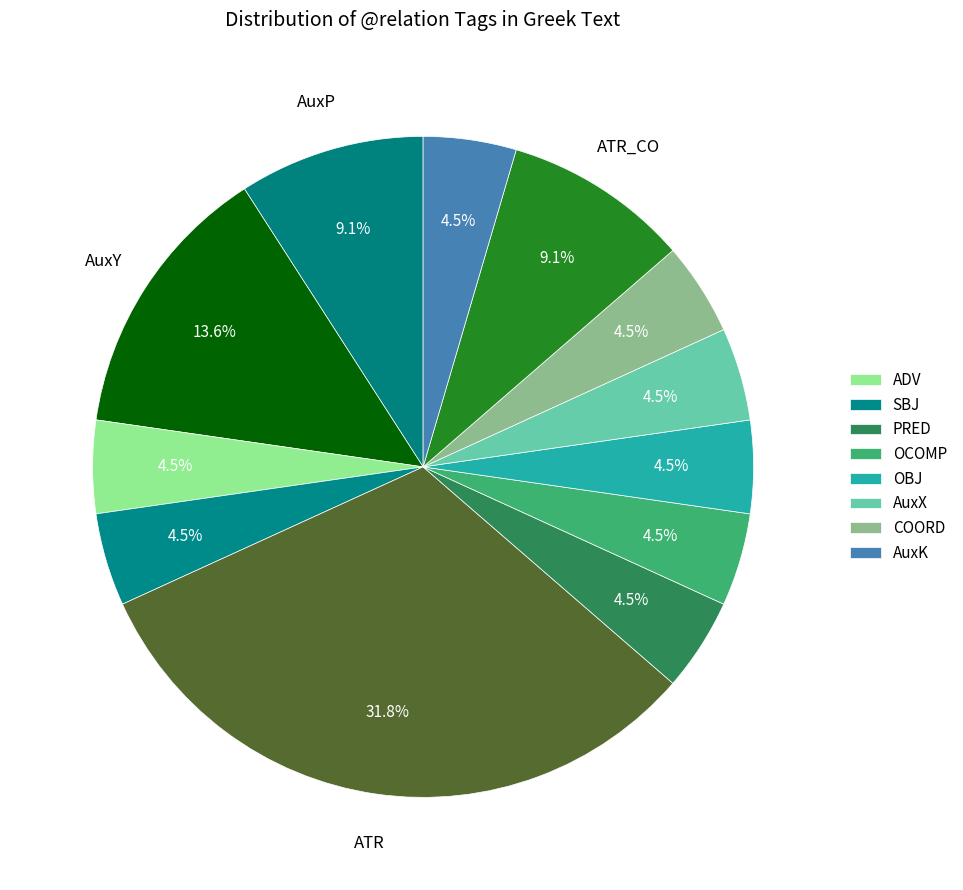

To the nearest percent, what is the average slice percentage?

8%